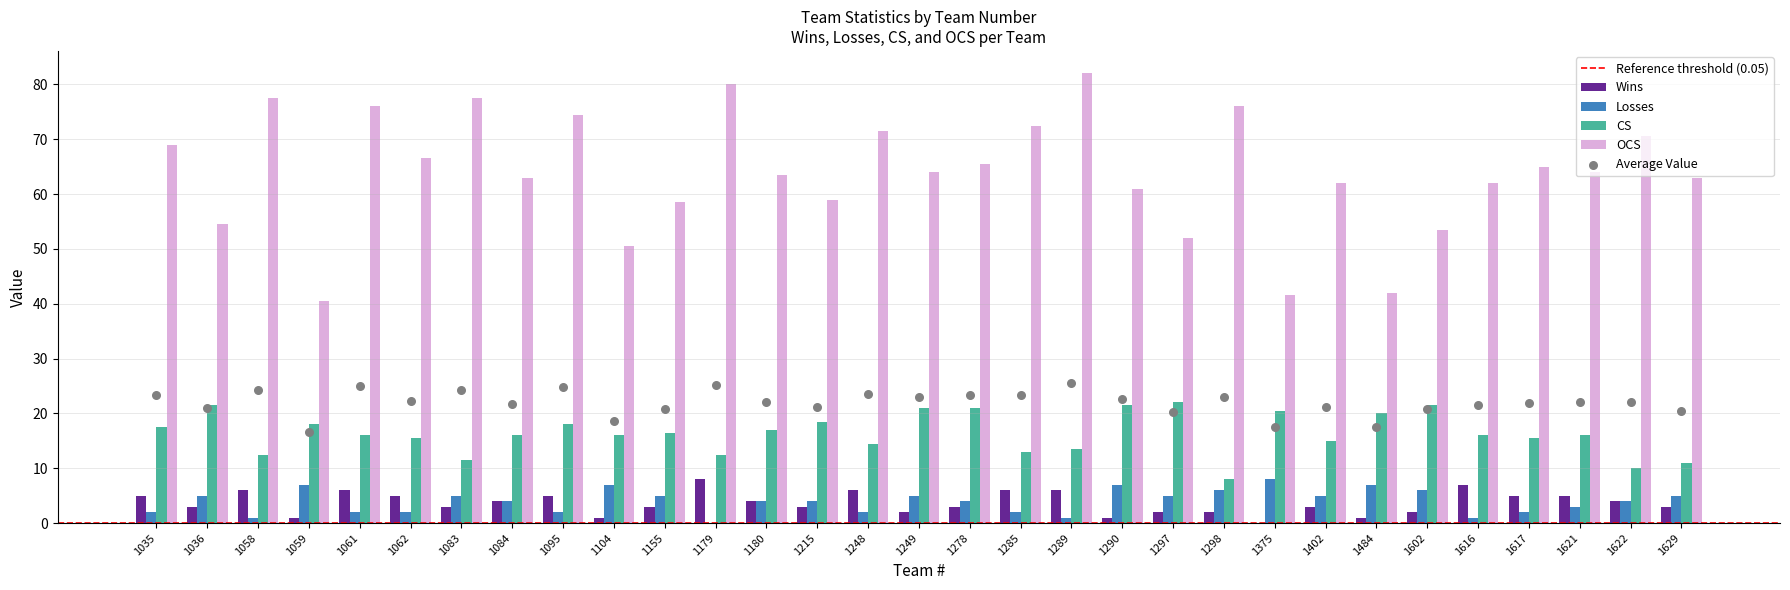

At how many categories does at least one series exceed 56?

24